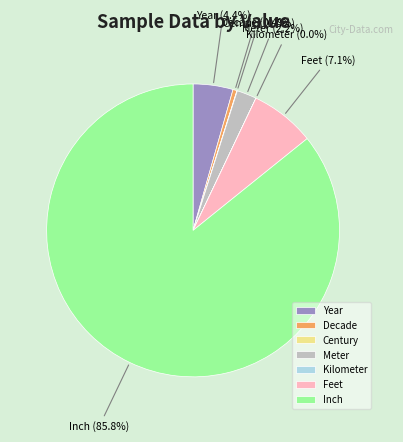

Between Year and Decade, which is larger?

Year